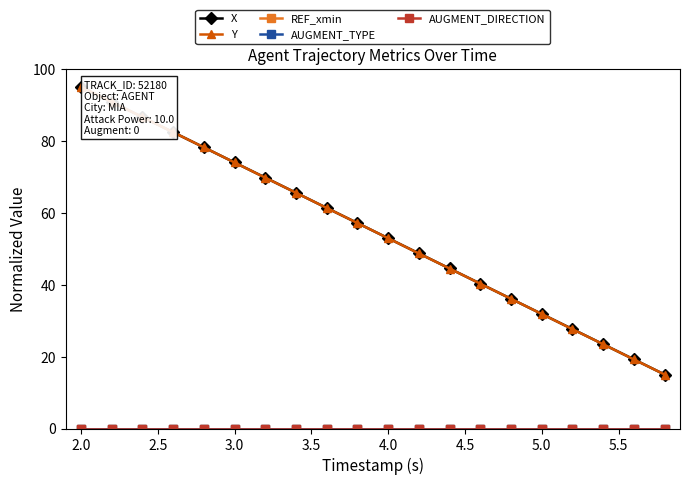

Which series has the largest total across all categories?

X